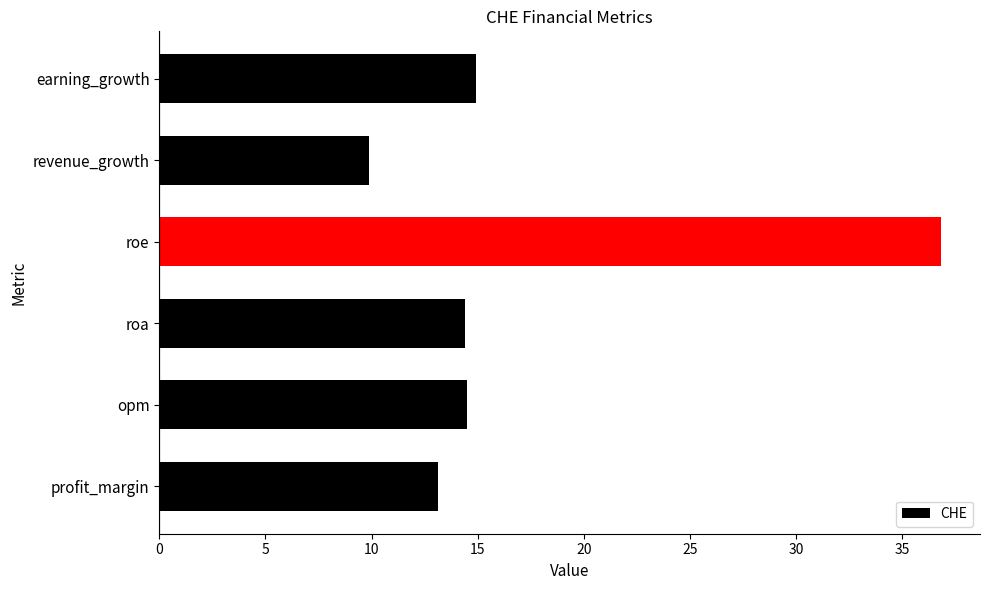

At which label is the value closest to 23?

earning_growth